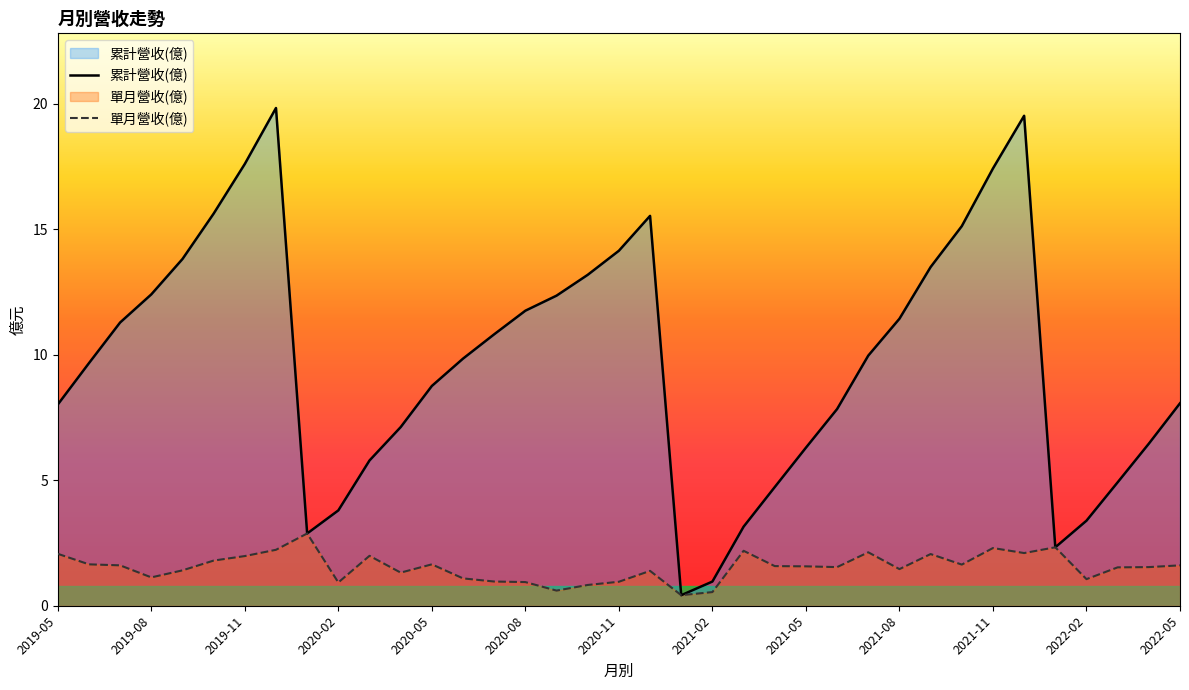

What is the difference between the highest and lowest values at 2021-10?

13.5